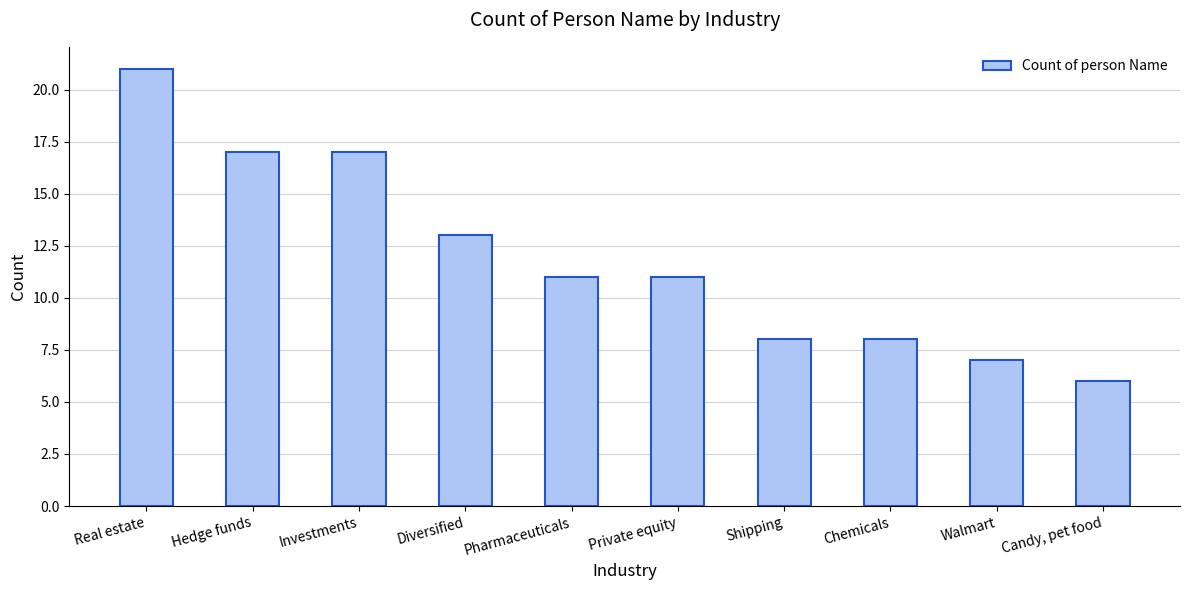

Reading left to right, what are all the values shown in this chart?

Real estate=21	Hedge funds=17	Investments=17	Diversified=13	Pharmaceuticals=11	Private equity=11	Shipping=8	Chemicals=8	Walmart=7	Candy, pet food=6